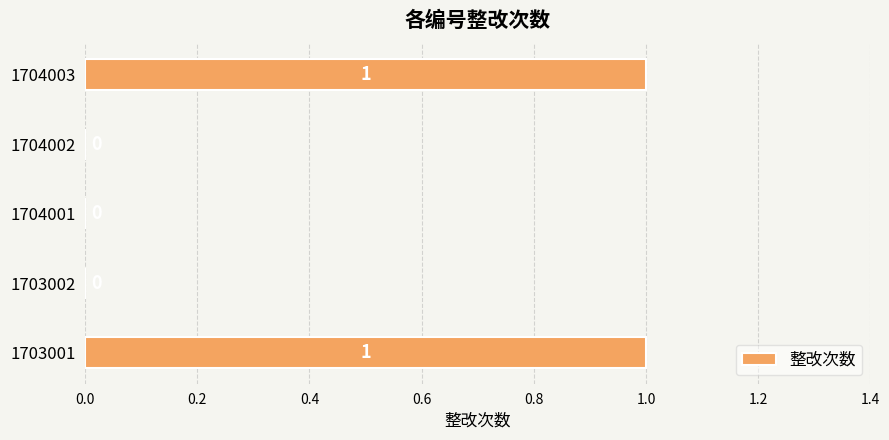

Is it true that the value at 1703001 is 2?

False